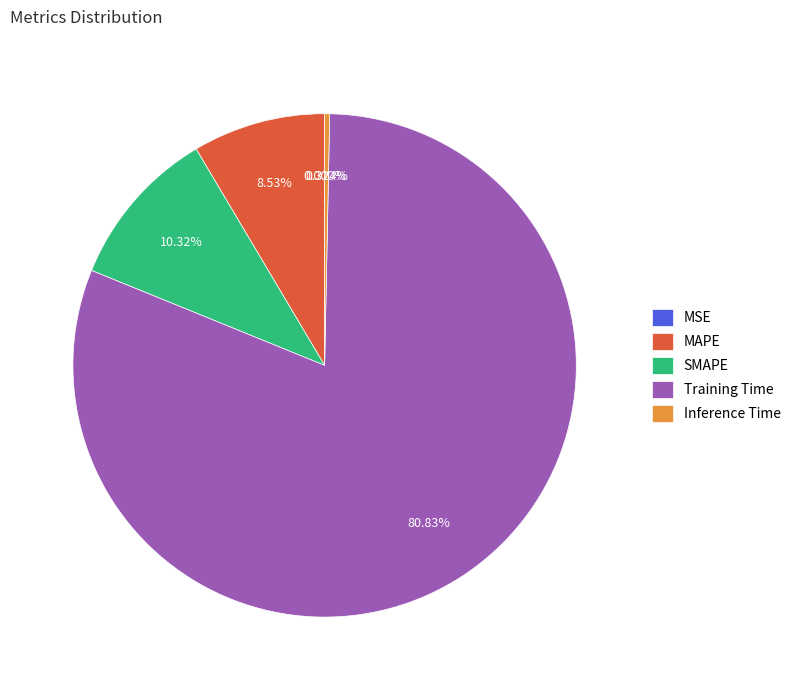

Do Inference Time and MAPE together represent more than half of the pie?

No